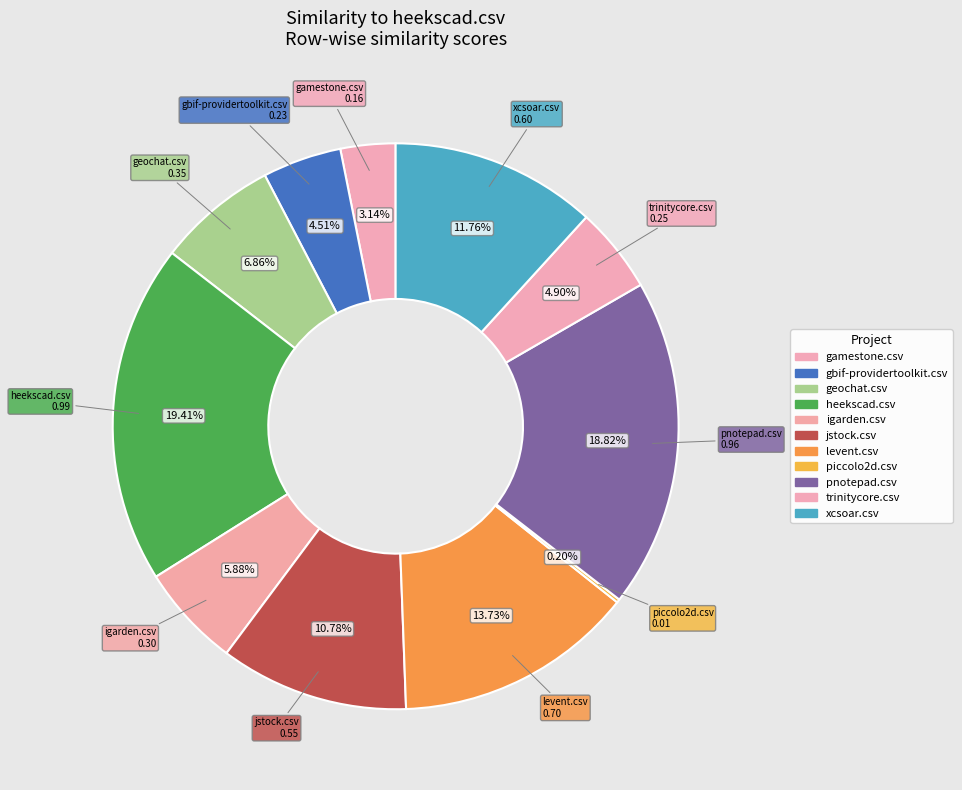

What is the smallest slice in the pie chart?

piccolo2d.csv